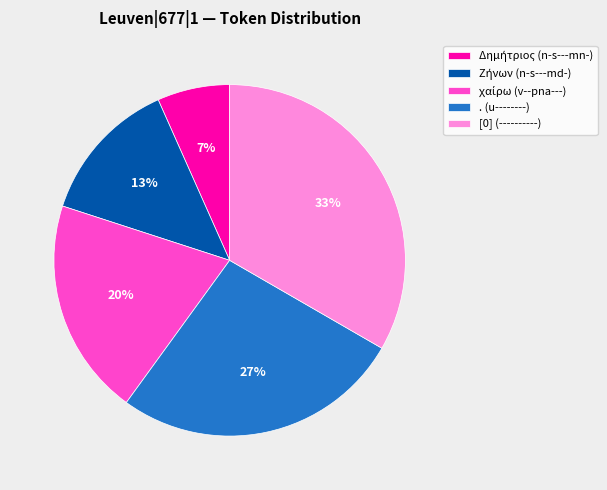

True or false: [0] (----------) accounts for 24% of the total.

False